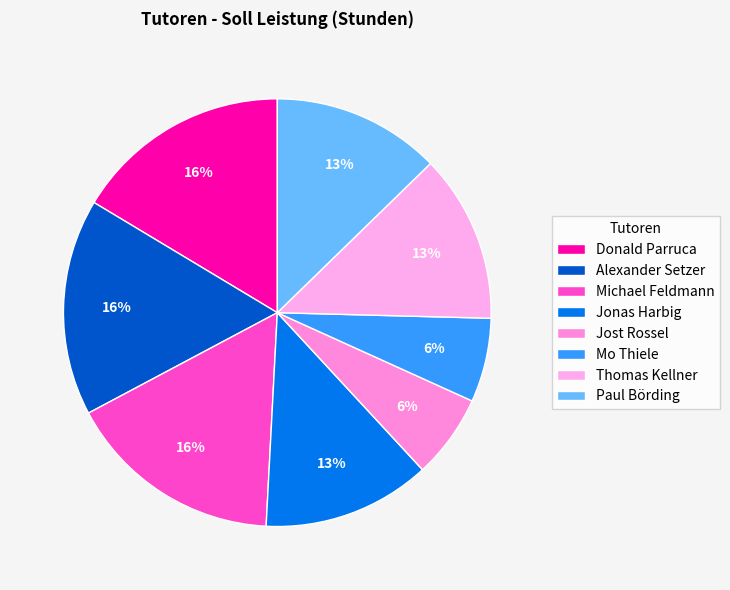

To the nearest percent, what percentage of the pie is Alexander Setzer?

16%